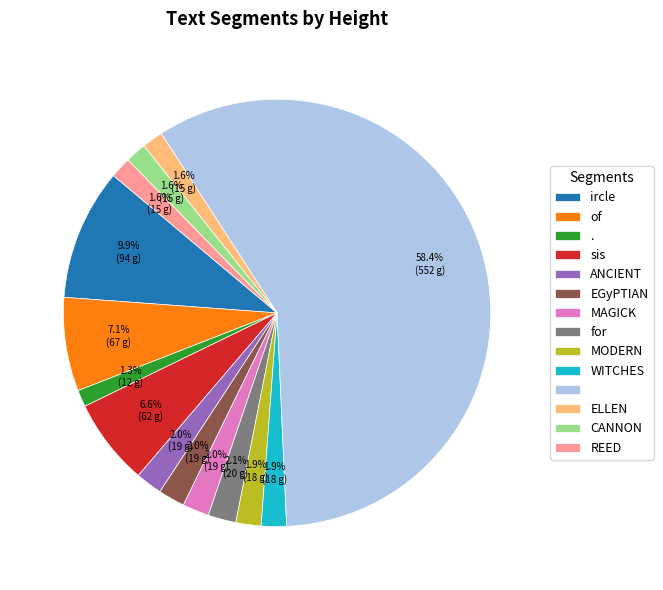

Is there any slice that represents more than half of the pie?

Yes